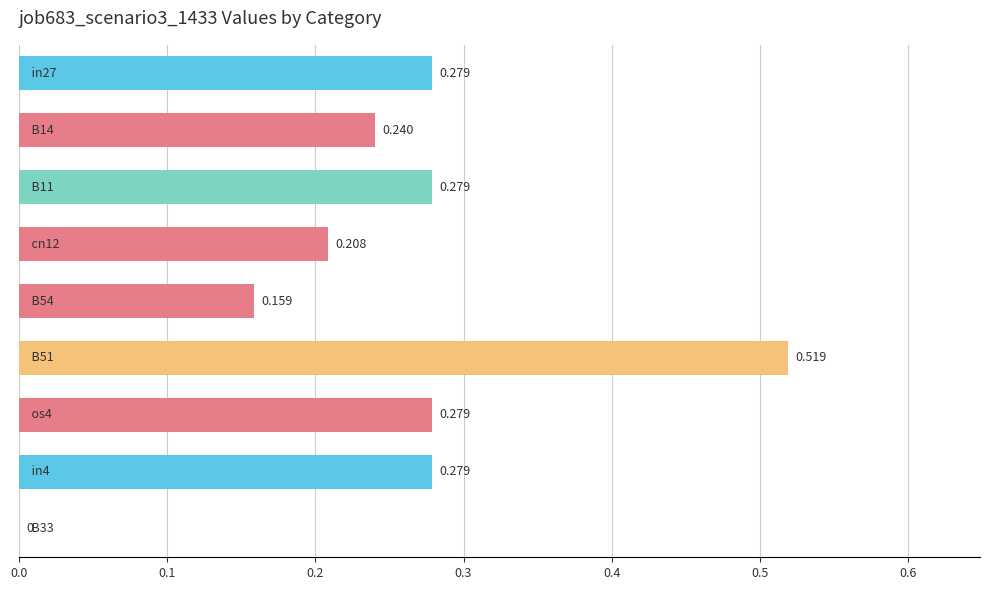

How many values exceed 0?

8